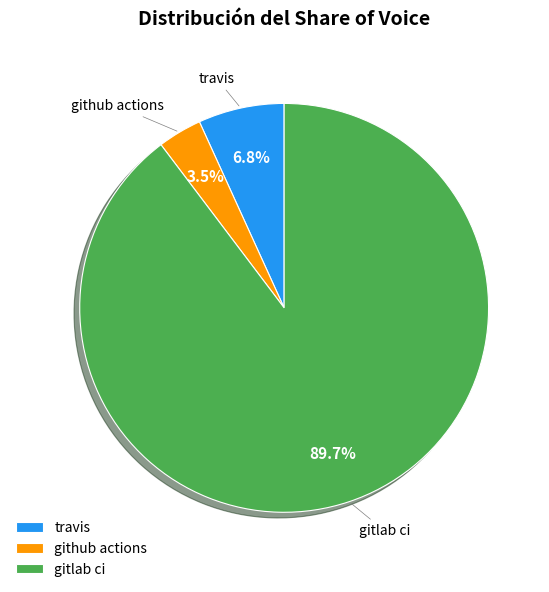

Is it true that gitlab ci is 90% of the pie?

True